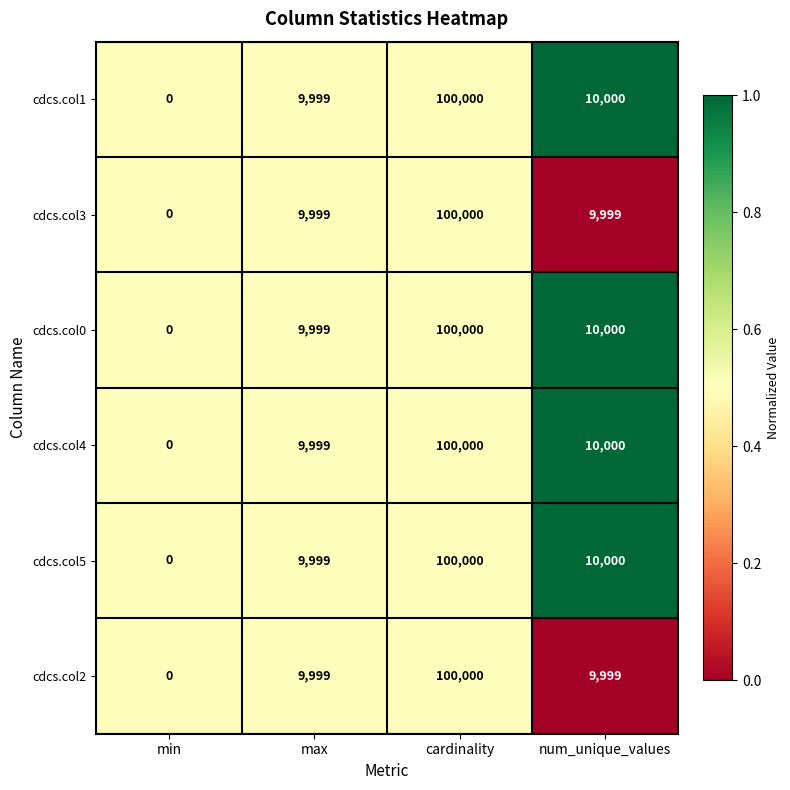

At which category is the sum across all series the highest?

cardinality